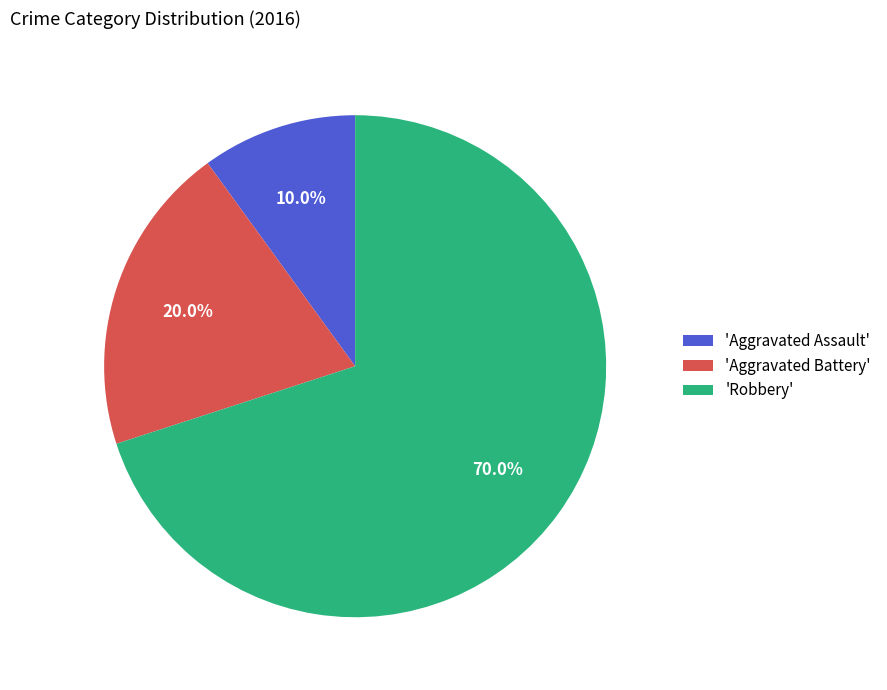

How many slices are in this pie chart?

3